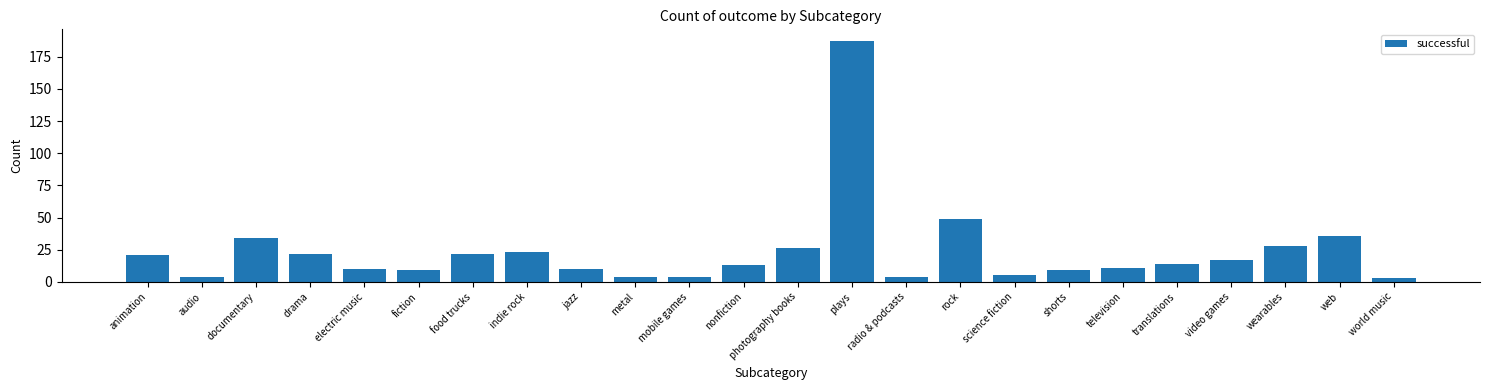

How many bars are there in total?

24